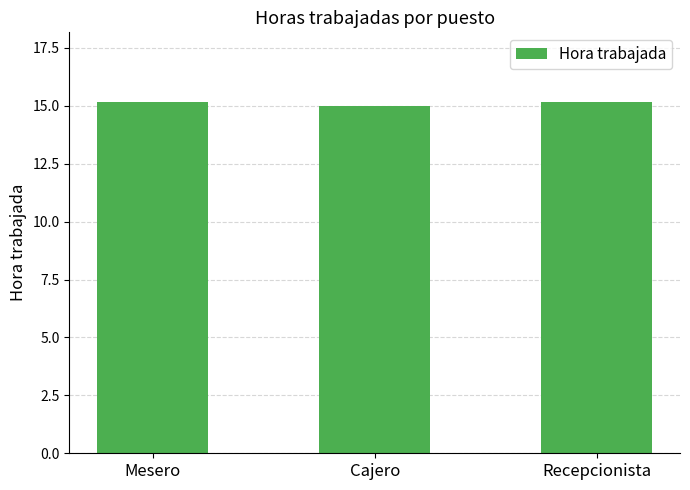

Does the chart contain any negative values?

No